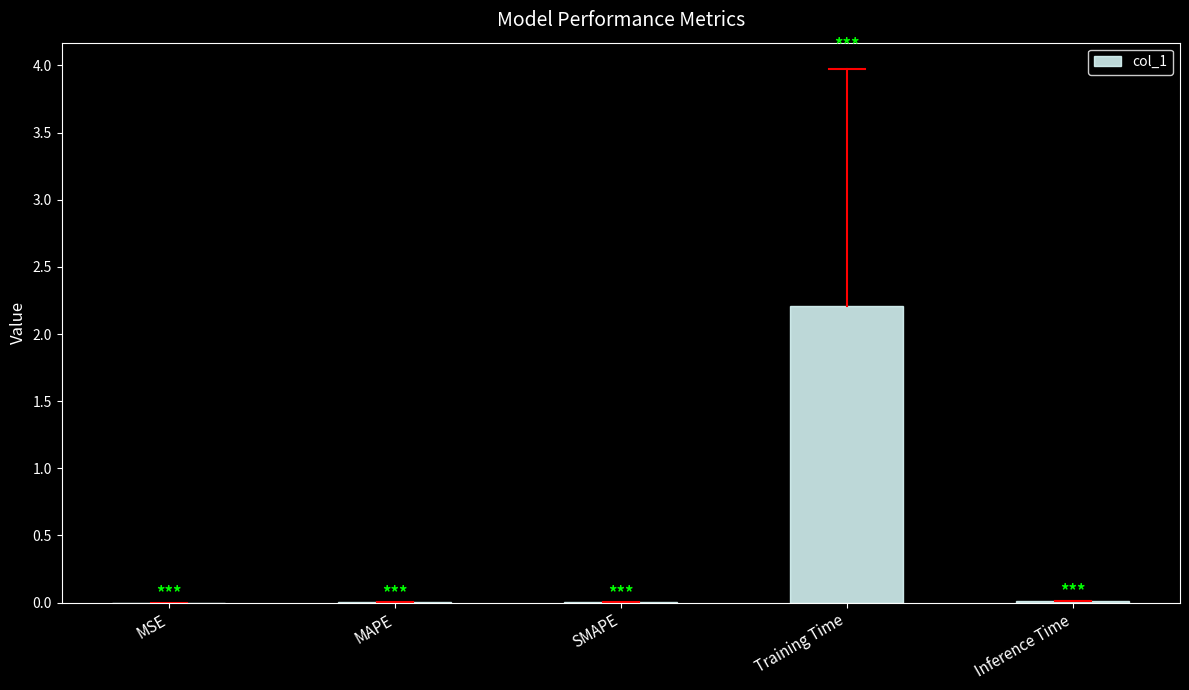

True or false: the data shows 0.7 at Training Time.

False